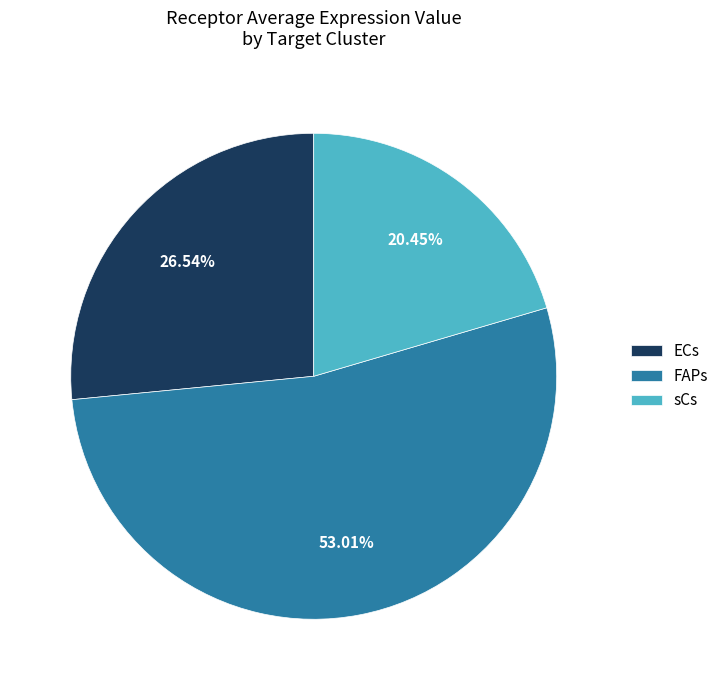

To the nearest percent, what is the difference between the FAPs and sCs slice percentages?

33%